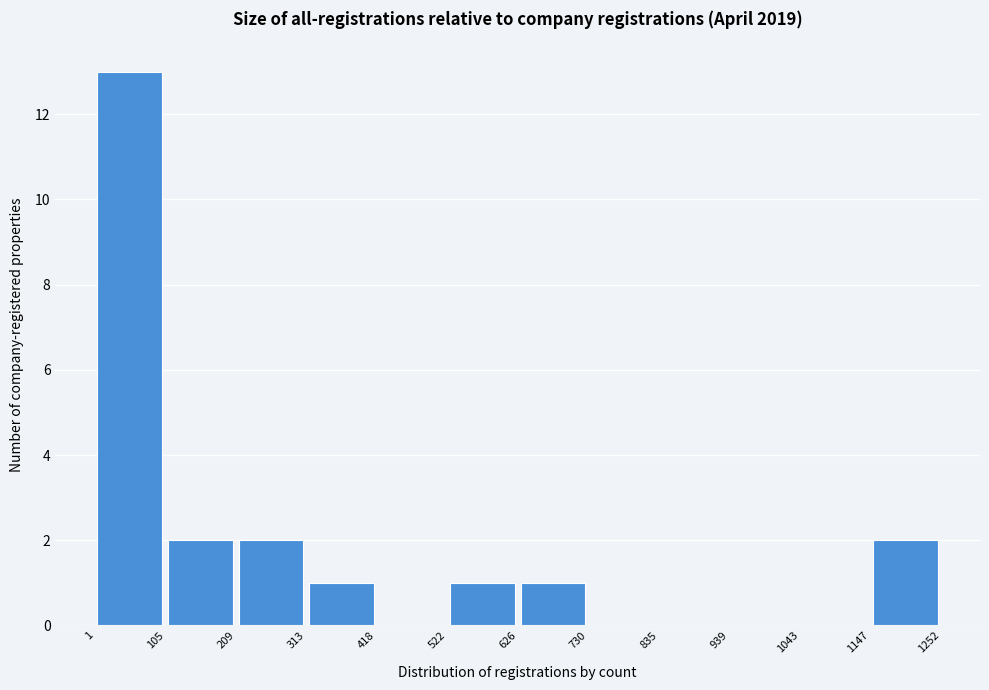

Reading left to right, transcribe this chart: for each bar, give the range it covers on the x-axis and its height. The values are not printed on the chart, so give them approximately, as read against the axis.

1 to 105: 13
105 to 209: 2
209 to 313: 2
313 to 418: 1
418 to 522: 0
522 to 626: 1
626 to 730: 1
730 to 835: 0
835 to 939: 0
939 to 1043: 0
1043 to 1147: 0
1147 to 1252: 2